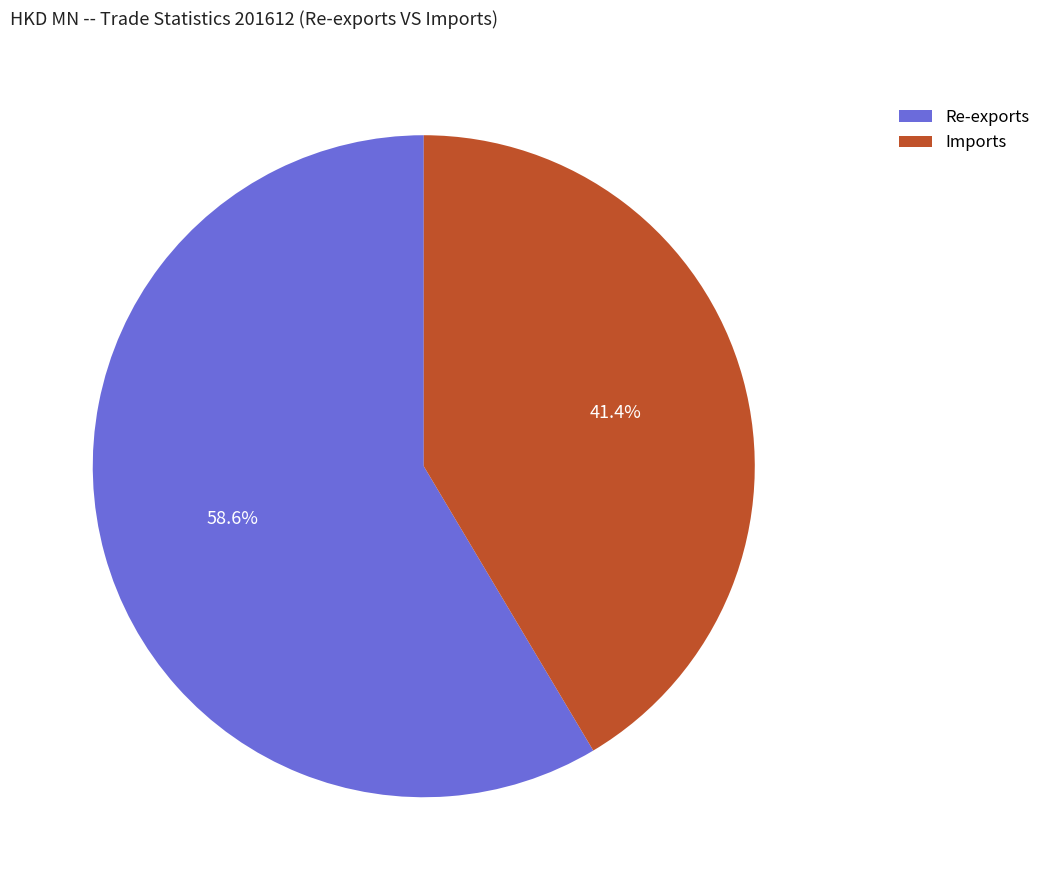

Which category has the smallest portion of the pie?

Imports